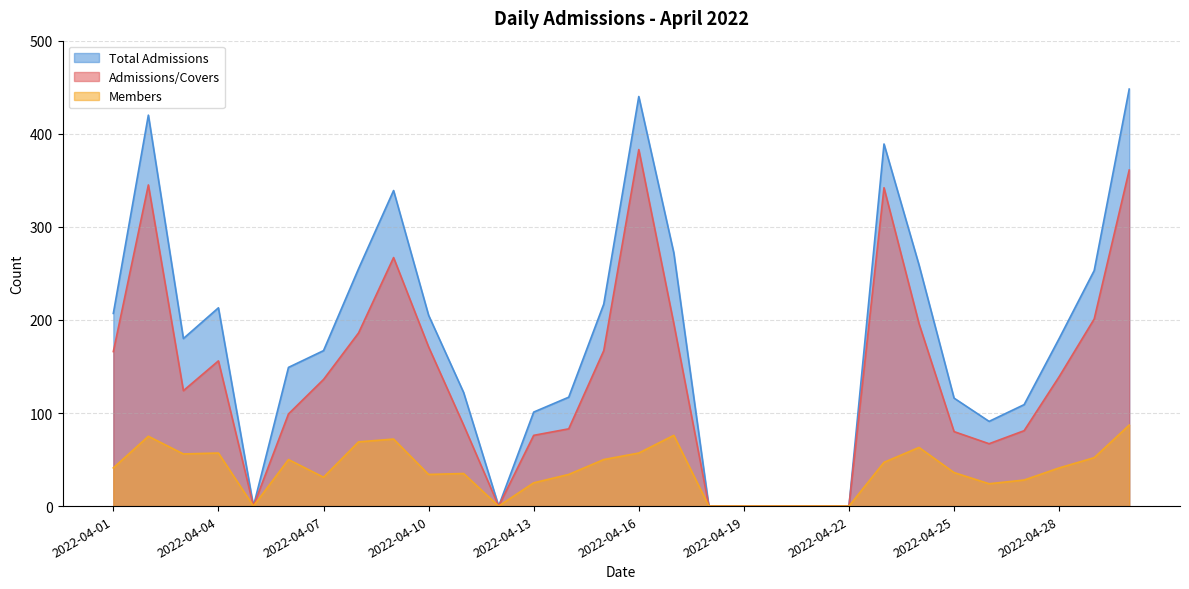

True or false: Members has more than 2 points higher than both neighbors.

True